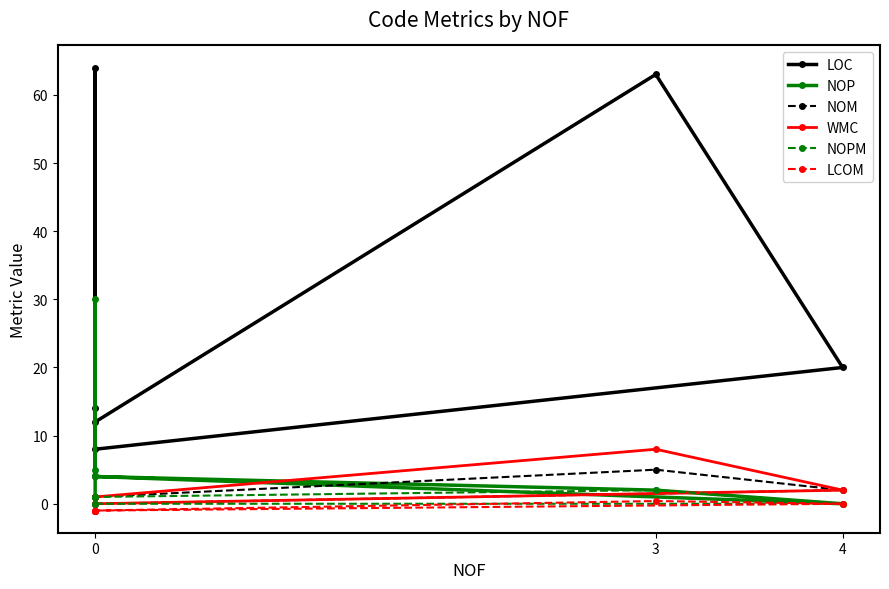

Reading right to left, extract all data points from this chart.

LOC: 4.0	14.0	64.0	12.0	63.0	20.0	8.0
NOP: 0.0	5.0	30.0	4.0	2.0	0.0	4.0
NOM: 1.0	1.0	1.0	1.0	5.0	2.0	0.0
WMC: 1.0	1.0	1.0	1.0	8.0	2.0	0.0
NOPM: 1.0	1.0	1.0	1.0	2.0	0.0	0.0
LCOM: -1.0	-1.0	-1.0	-1.0	0.4	0.0	-1.0